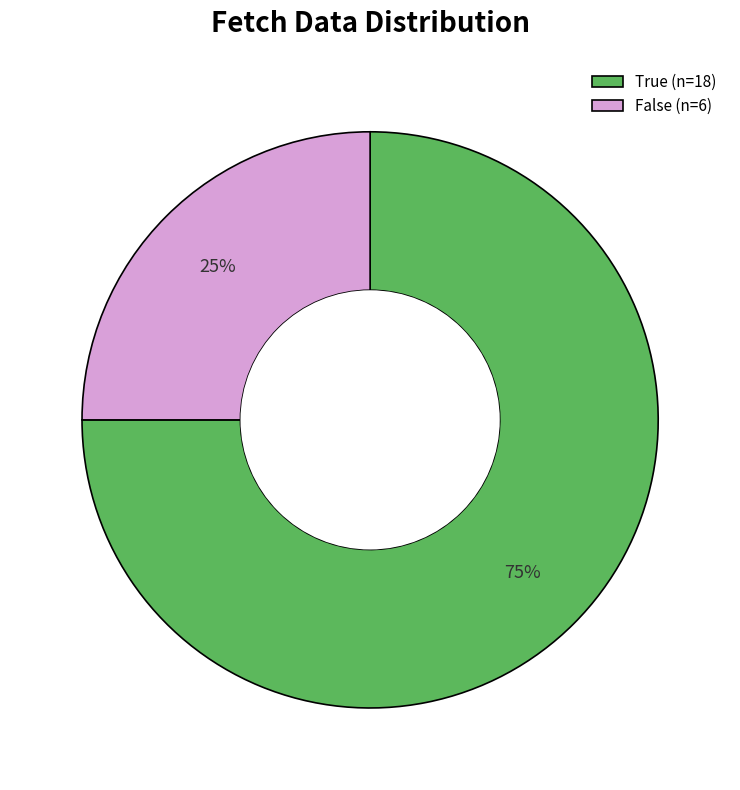

Combined, do False (n=6) and True (n=18) account for over 50%?

Yes